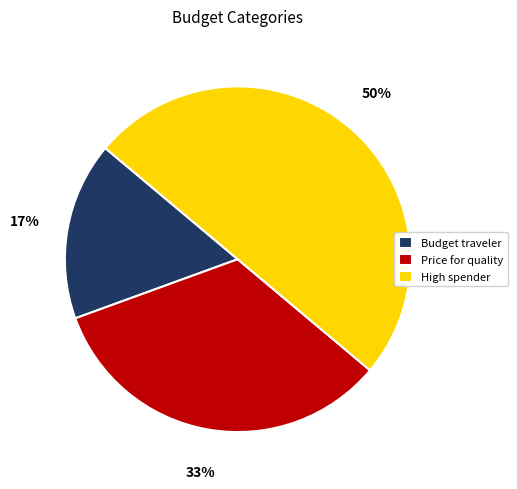

How many slices are in this pie chart?

3